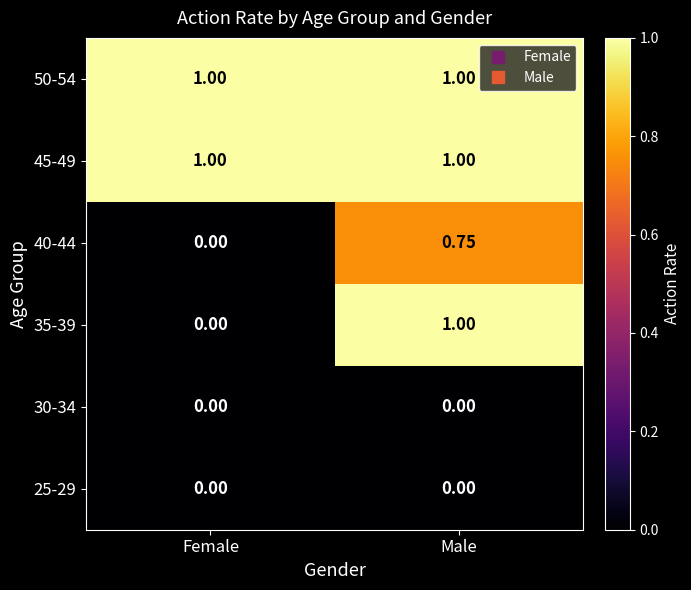

Is the value of 25-29 at Male greater than the value of 40-44 at Male?

No